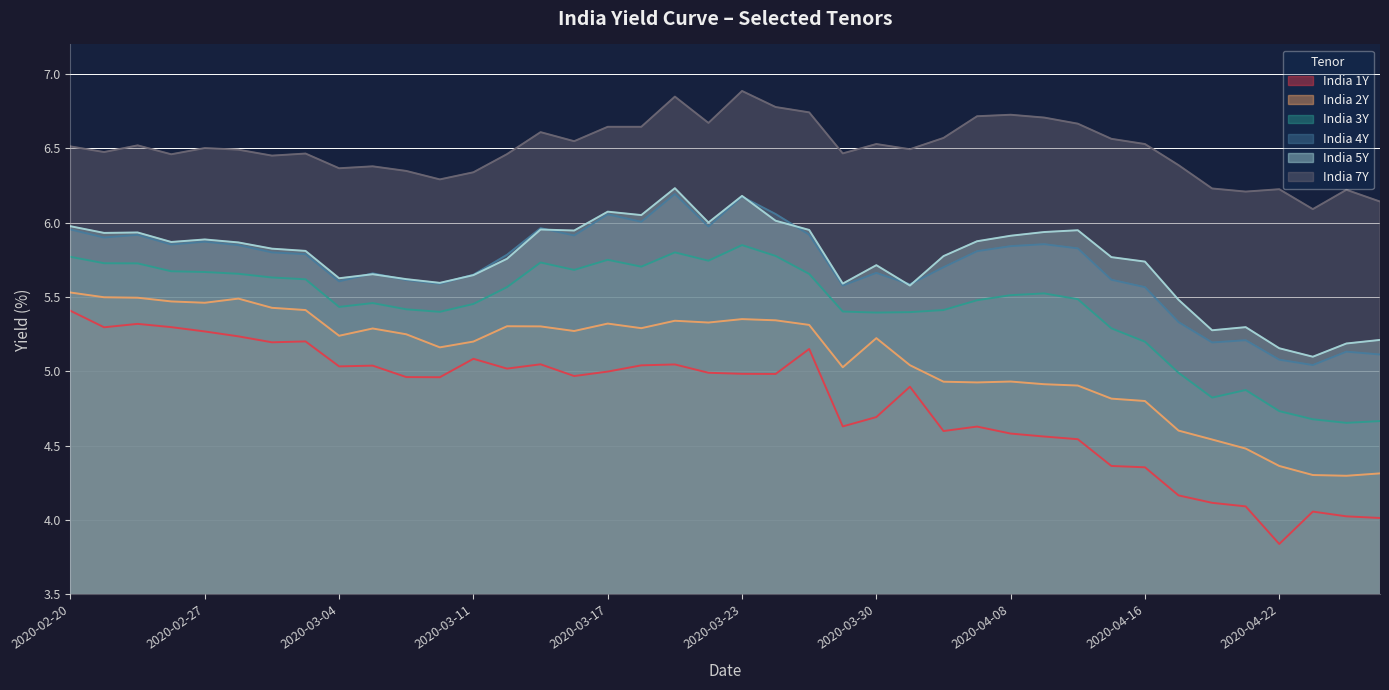

What is the label of the 6th point from the left?

2020-02-28